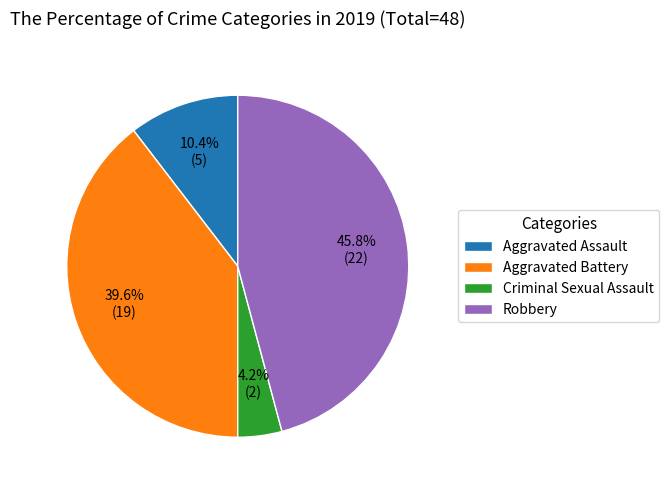

How many segments does this pie chart have?

4